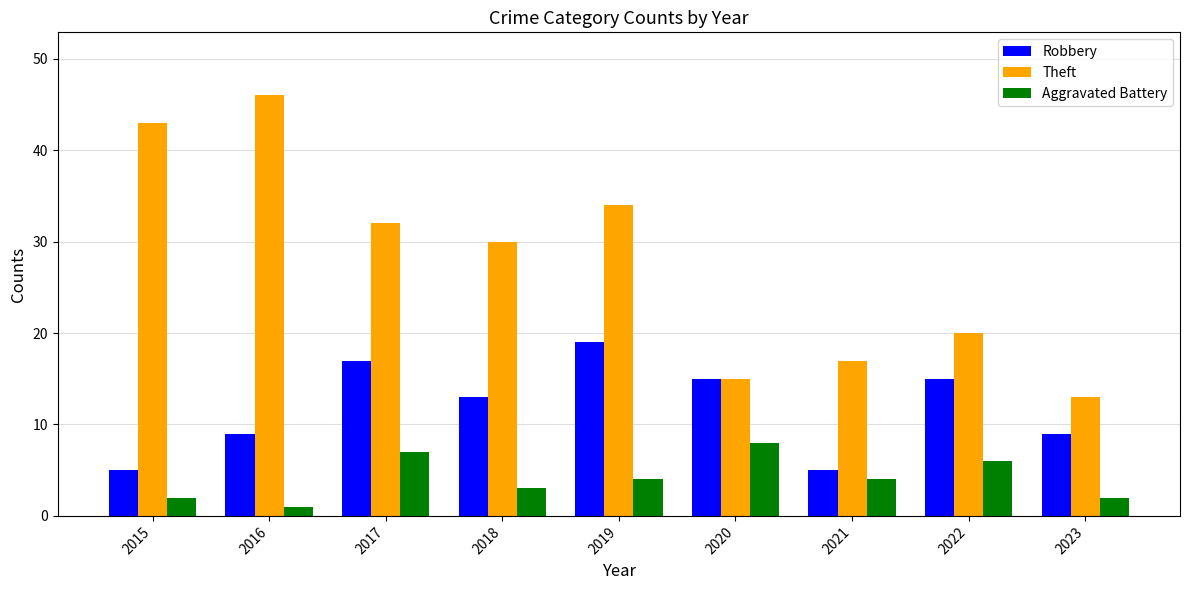

True or false: Theft has a value of 30 at 2018.

True